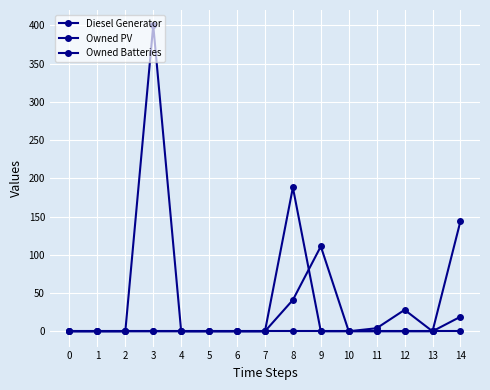

True or false: Owned Batteries has a value of 0 at 0.

True